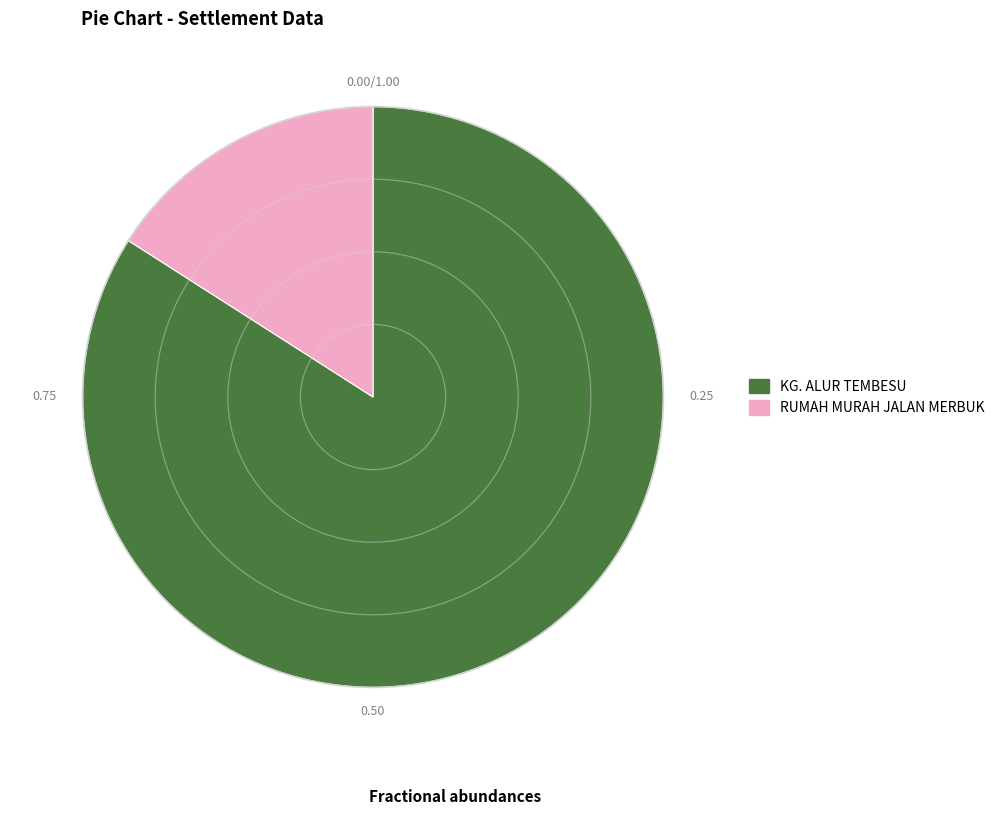

Approximately how many times larger is the value at RUMAH MURAH JALAN MERBUK compared to KG. ALUR TEMBESU?

0.2